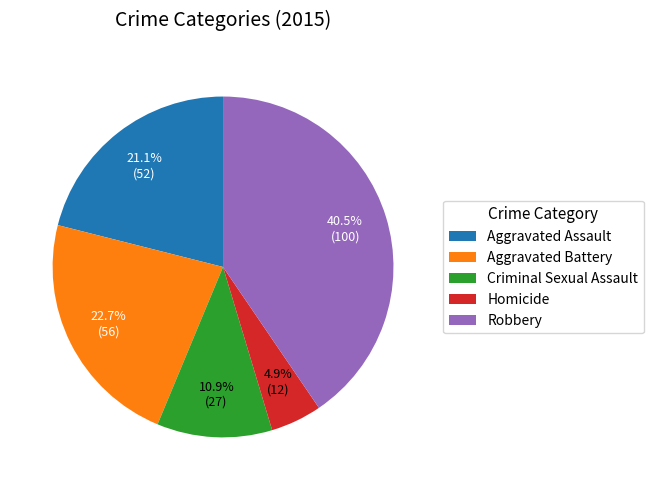

What percentage is the Aggravated Assault slice, to the nearest percent?

21%